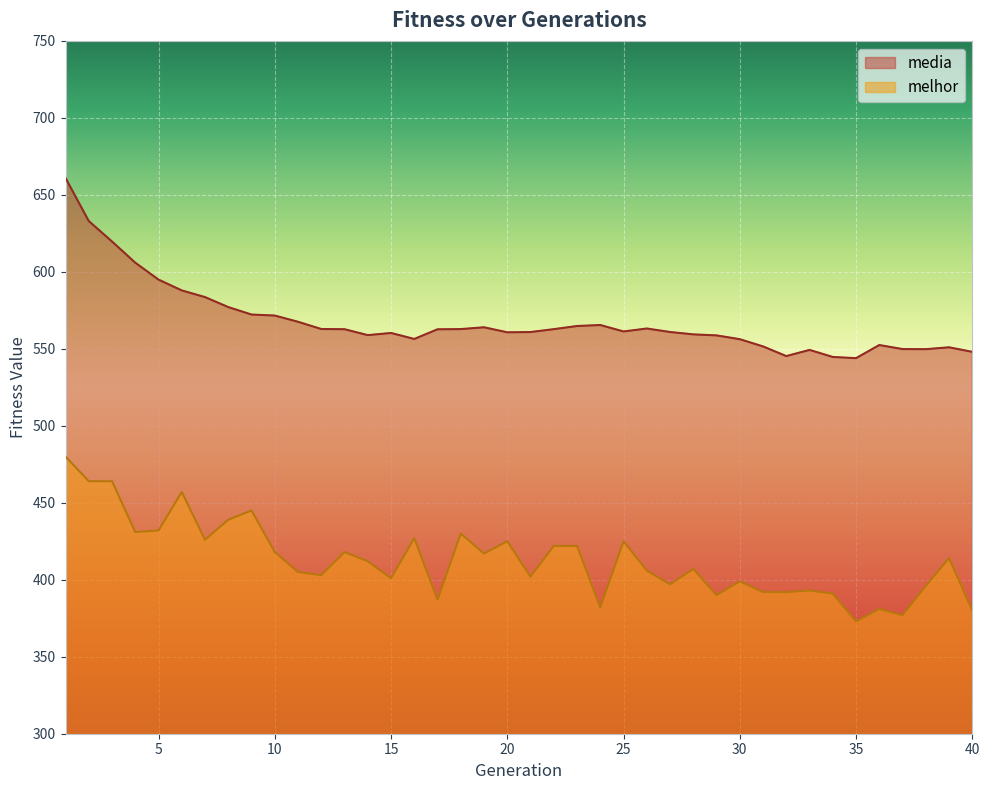

What is the approximate value of media at 27?

560.9